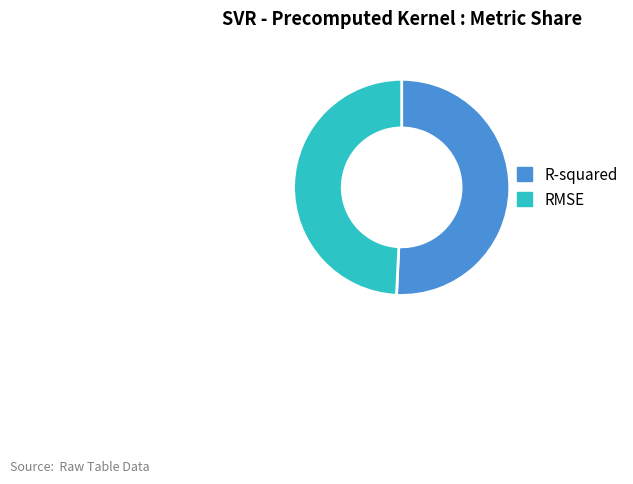

Which has a higher value, RMSE or R-squared?

R-squared